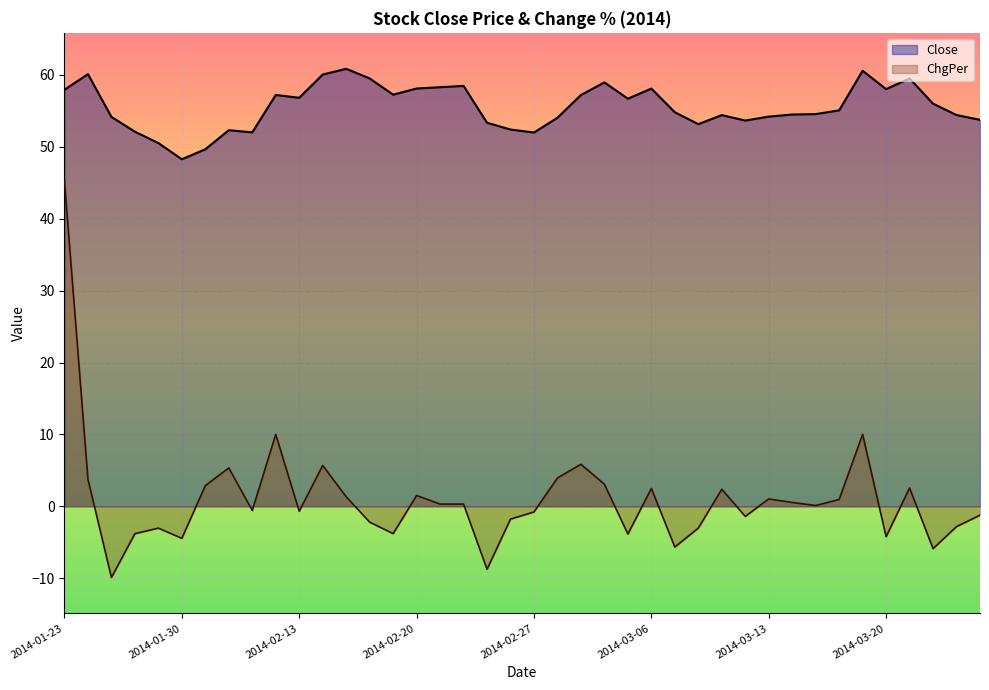

True or false: Close and ChgPer cross at least once.

False